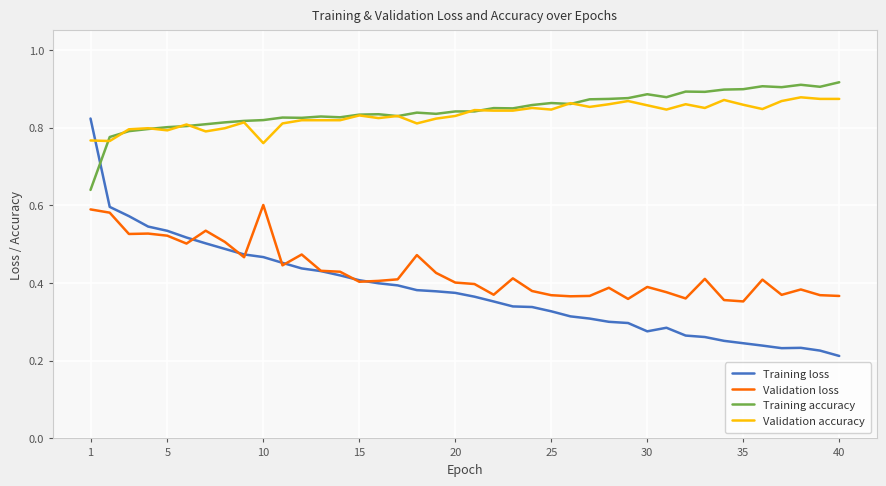

Is this an area chart (filled region under the line)?

No